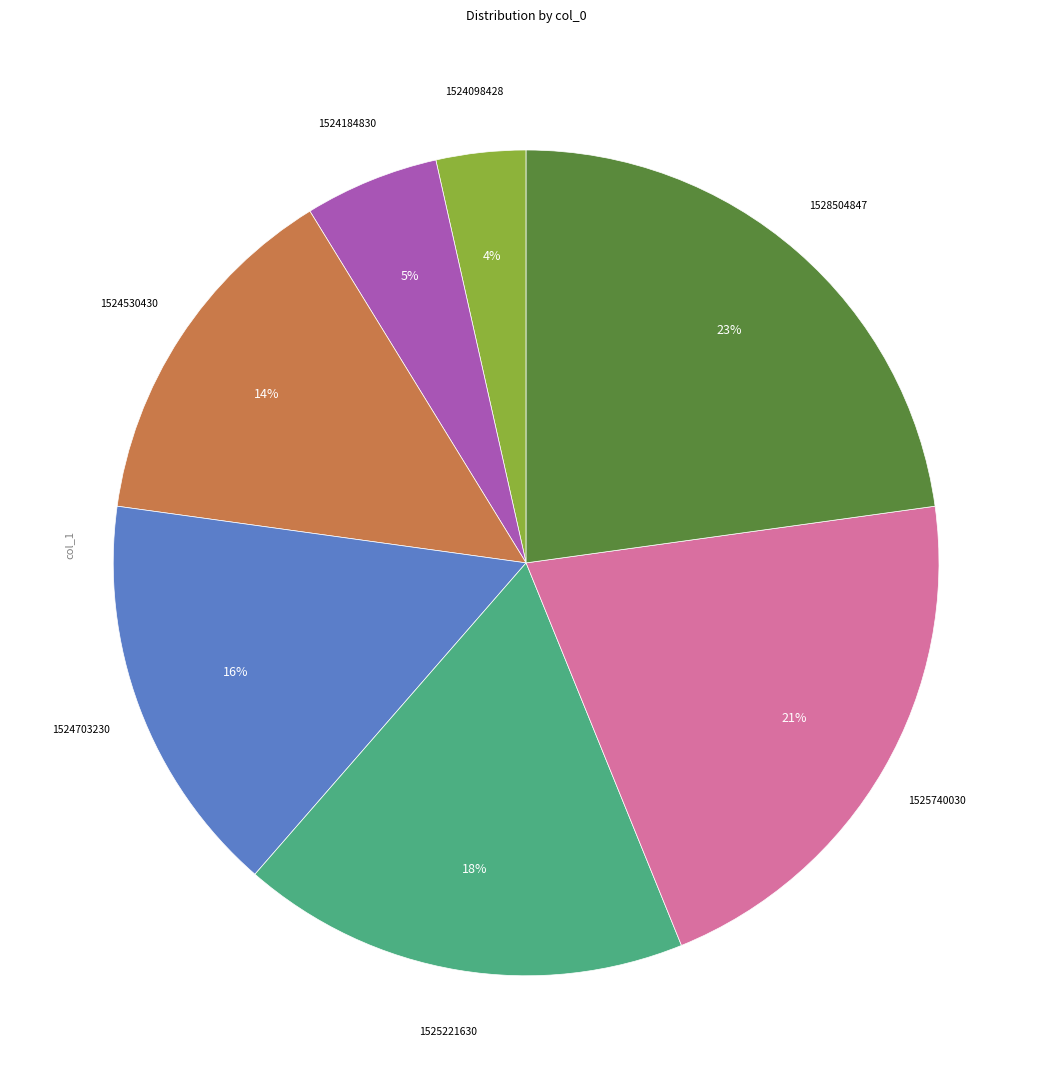

Is there any slice that represents more than half of the pie?

No